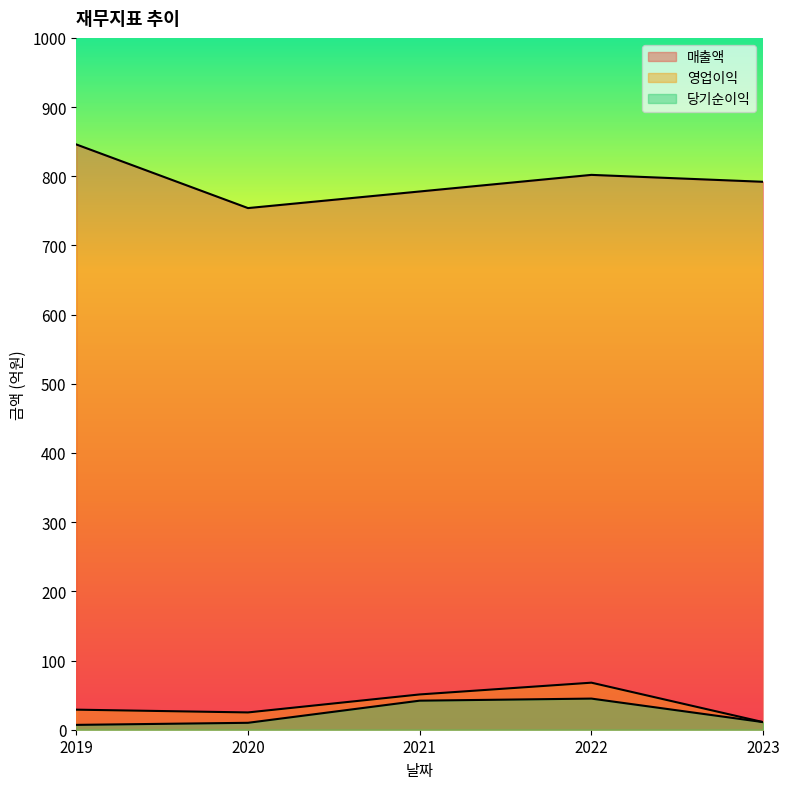

Does the chart display data point markers on the line(s)?

No